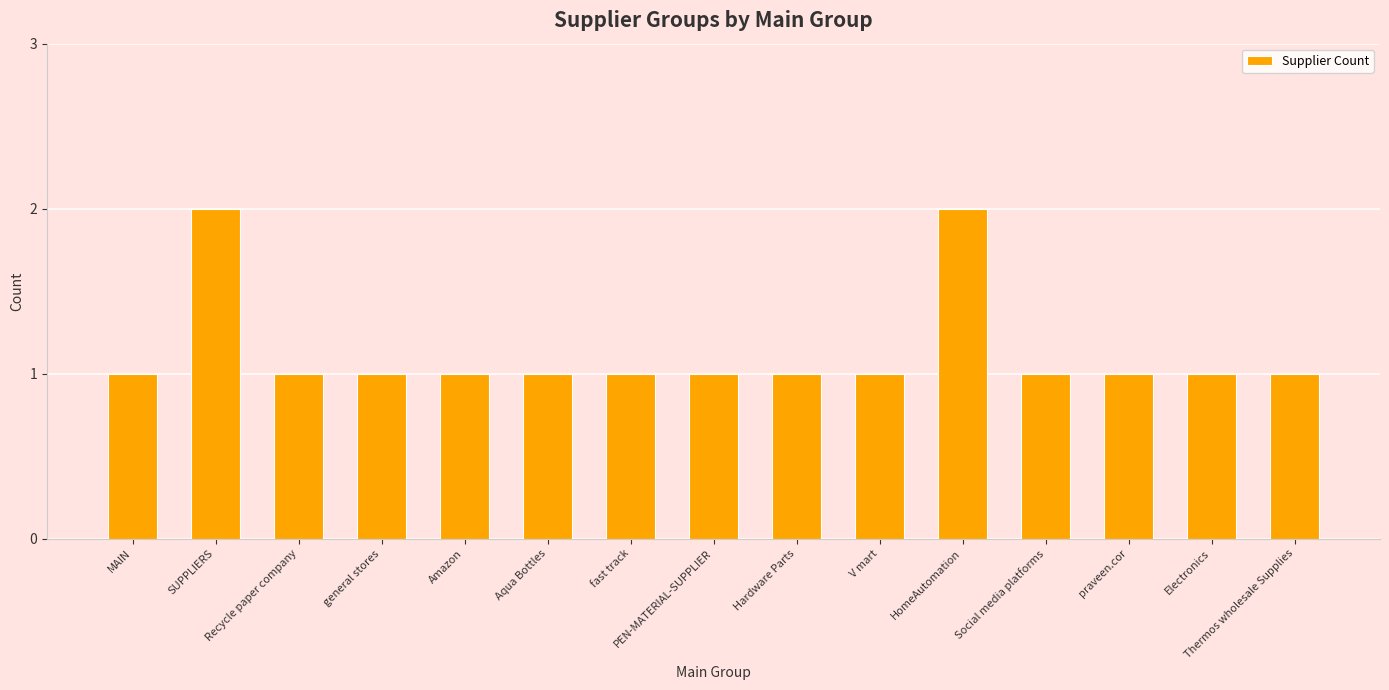

Reading right to left, what are all the values shown in this chart?

Thermos wholesale Supplies=1	Electronics=1	praveen.cor=1	Social media platforms=1	HomeAutomation=2	V mart=1	Hardware Parts=1	PEN-MATERIAL-SUPPLIER=1	fast track=1	Aqua Bottles=1	Amazon=1	general stores=1	Recycle paper company=1	SUPPLIERS=2	MAIN=1